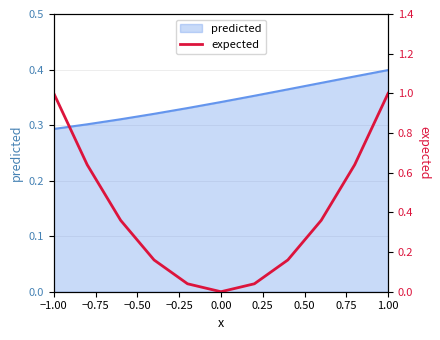

True or false: the data shows 0.5 at −0.50.

False